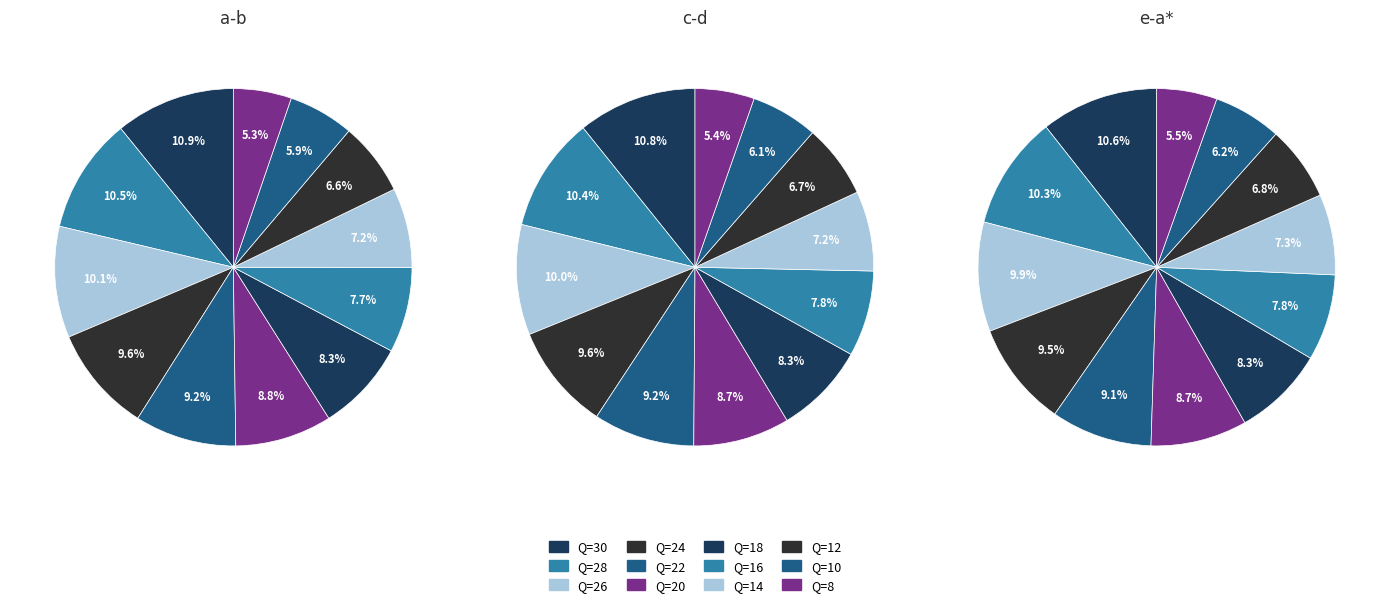

How many slices are in this pie chart?

12